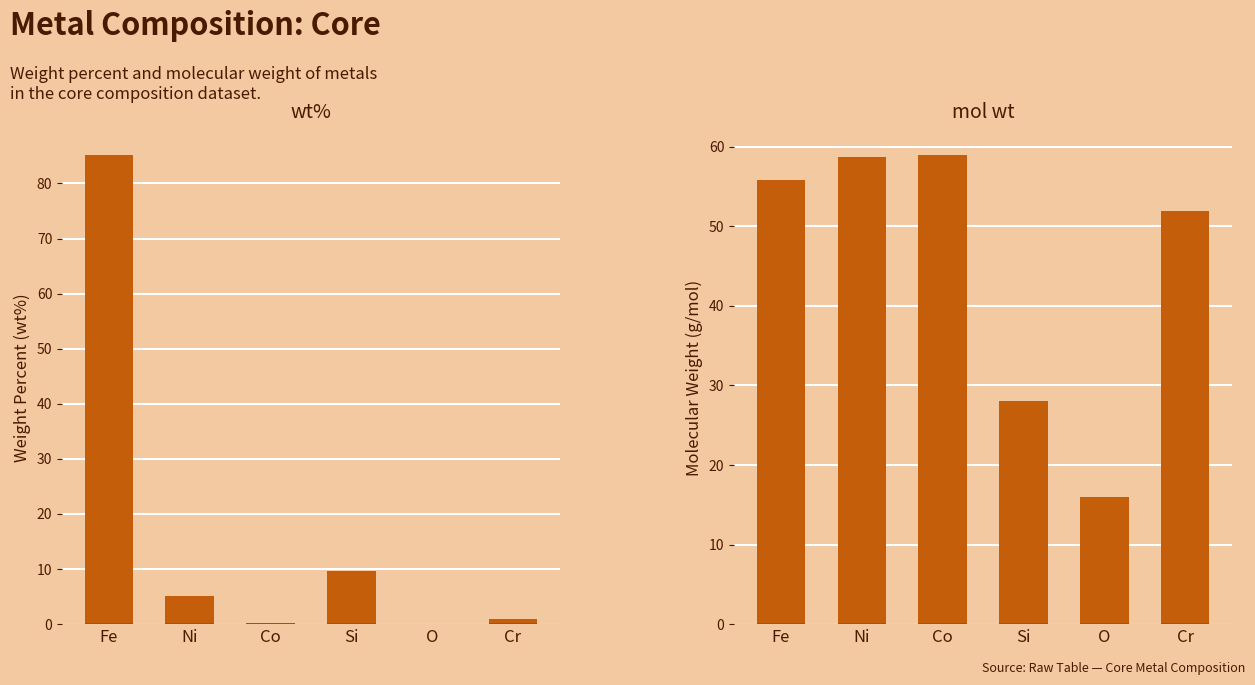

What is the difference between the wt% values at Ni and Co?

4.8